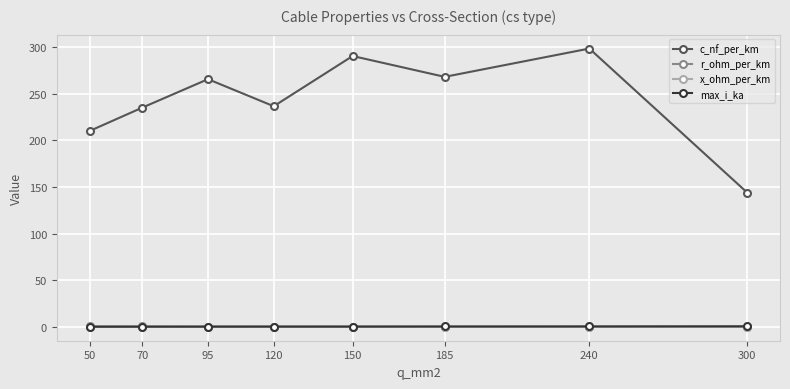

Which series has the widest spread of values?

c_nf_per_km